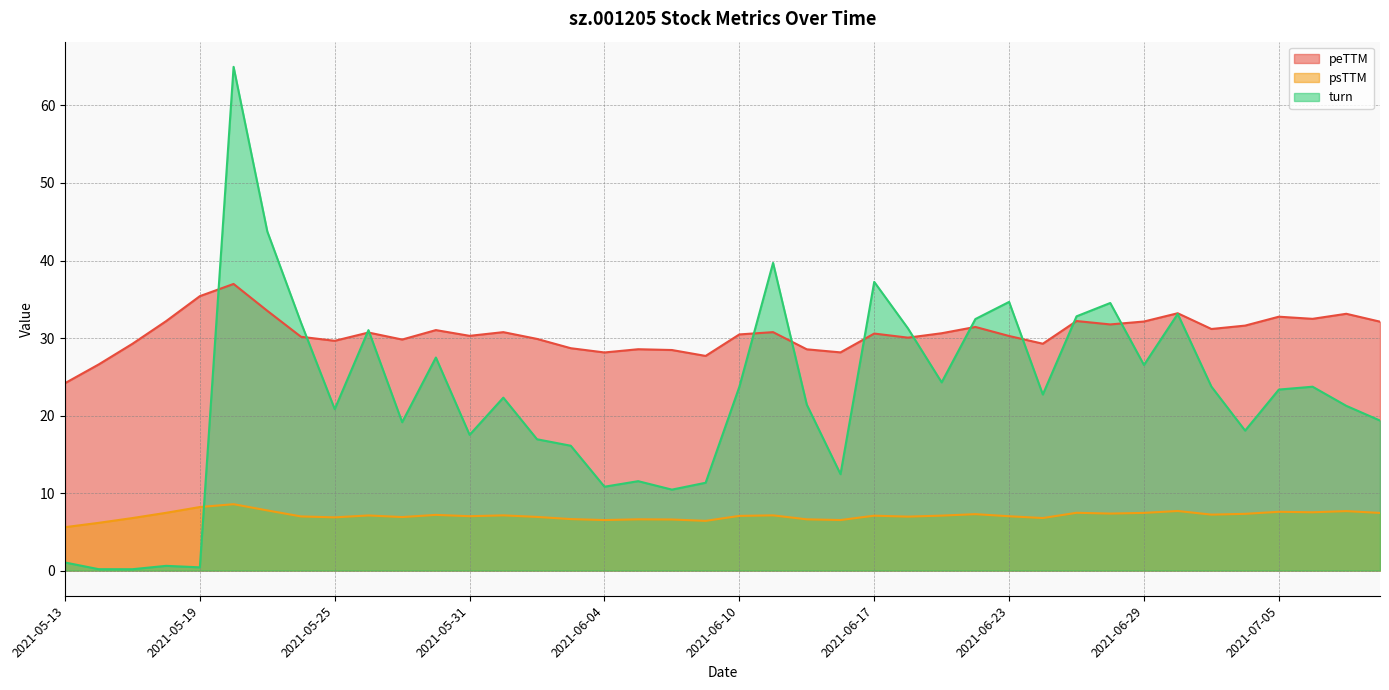

What is the label of the 13th point from the right?

2021-06-22